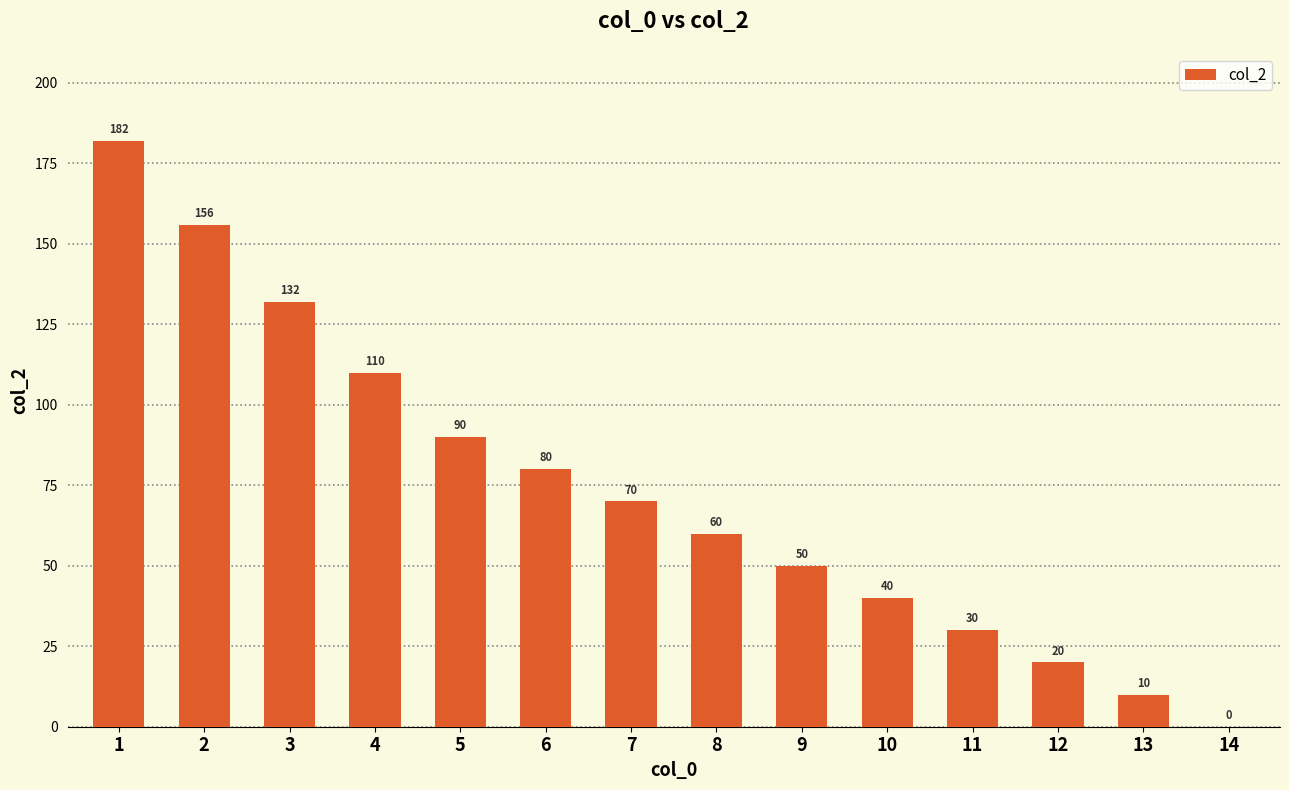

How many data points does each series have?

14